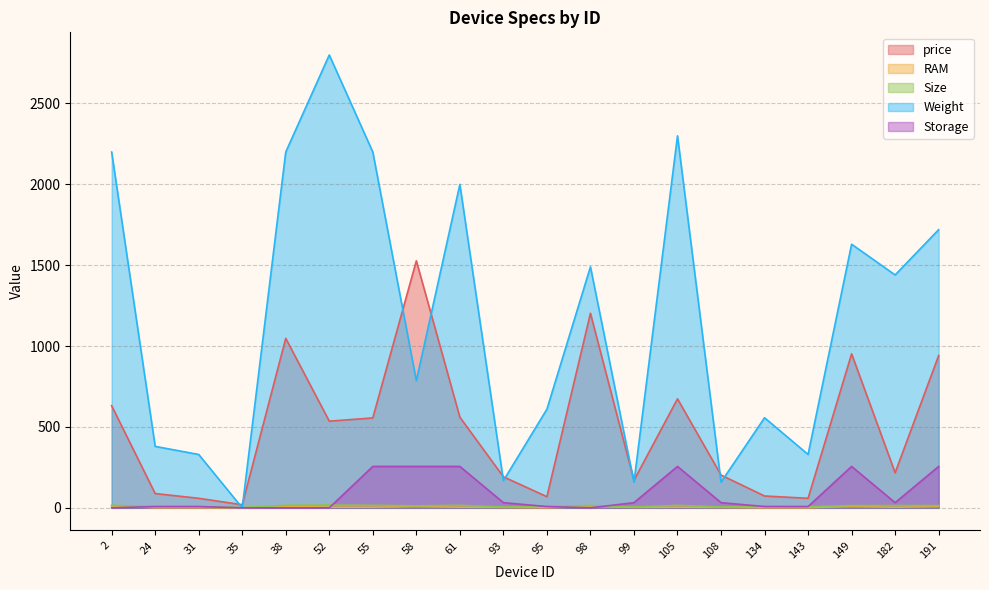

List the labels in order of RAM value, smallest first.

35, 24, 31, 95, 134, 143, 93, 99, 108, 52, 55, 61, 105, 182, 38, 58, 98, 149, 191, 2